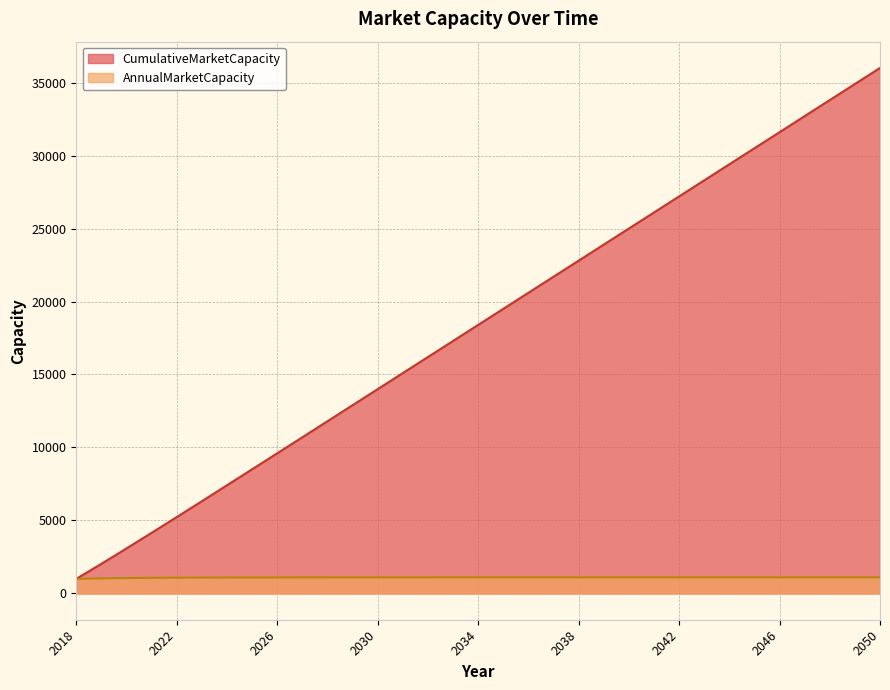

Which series has the largest range (max minus min)?

CumulativeMarketCapacity